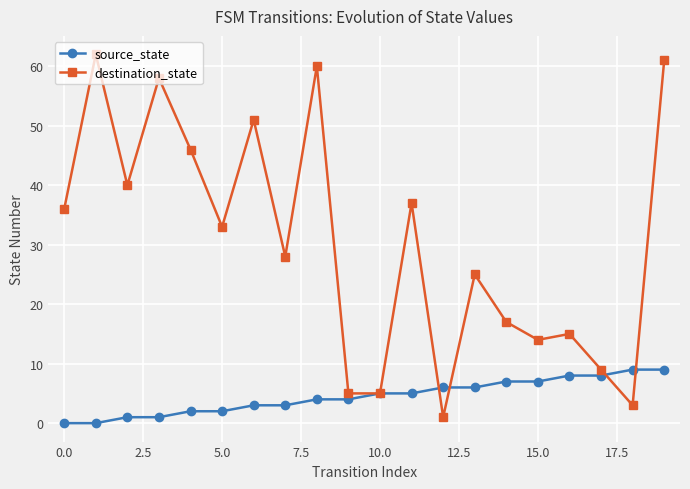

How many source_state values are between 2 and 7?

12